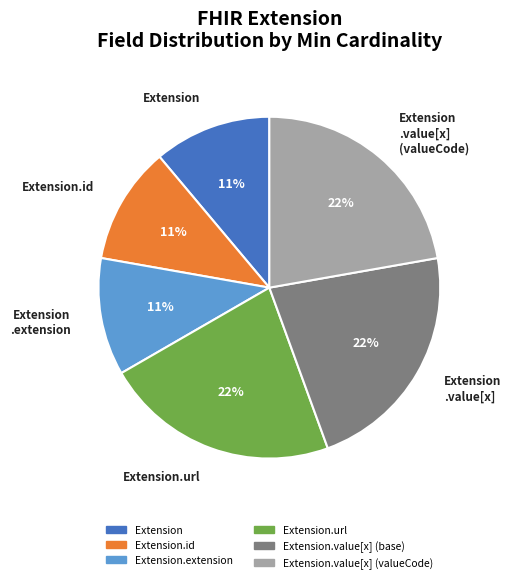

Does any single category account for the majority?

No